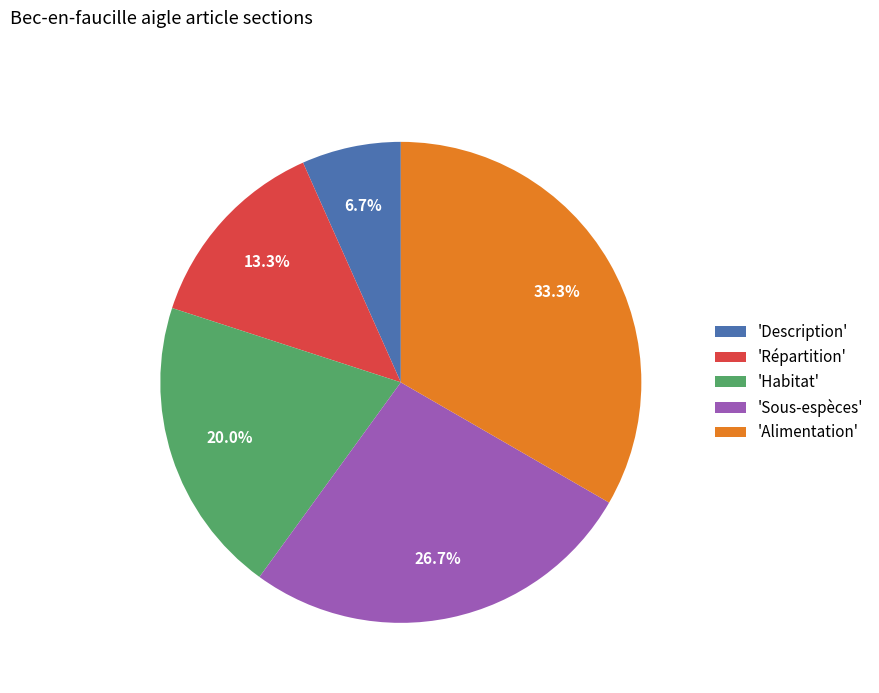

Is there a majority slice in this chart?

No